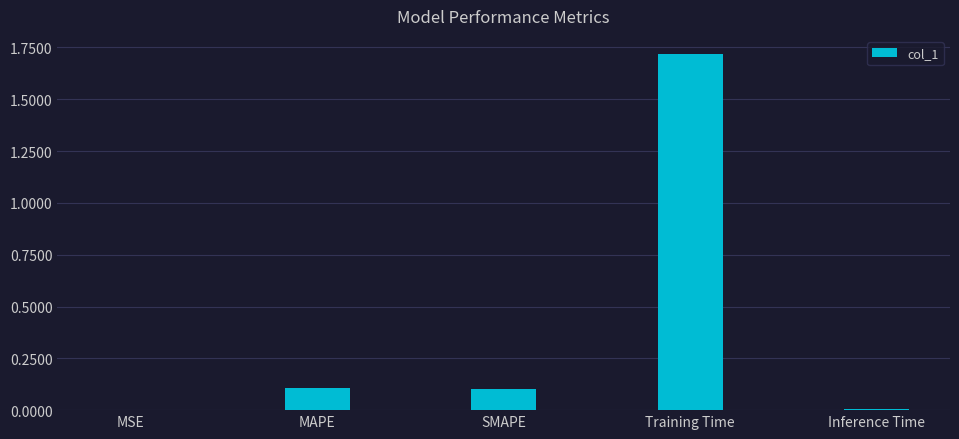

The value at SMAPE is 0.1. True or false?

True